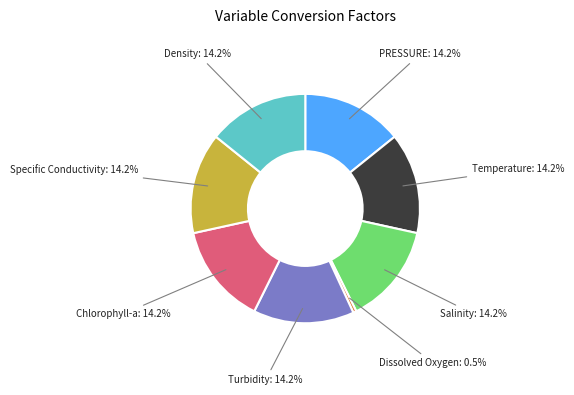

Approximately how many times larger is the value at PRESSURE compared to Specific Conductivity?

1.0